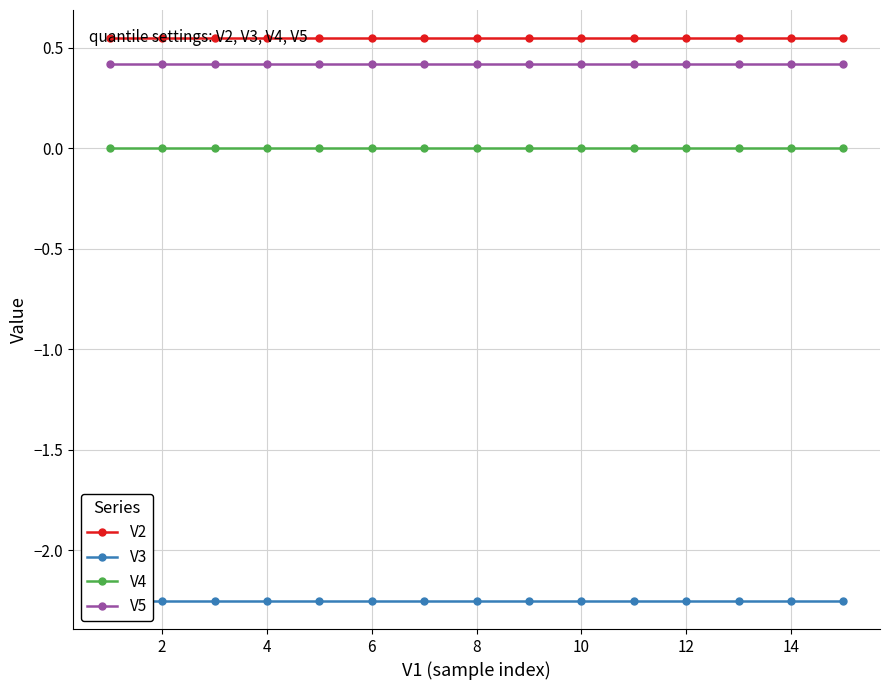

Count the number of categories in the chart.

15